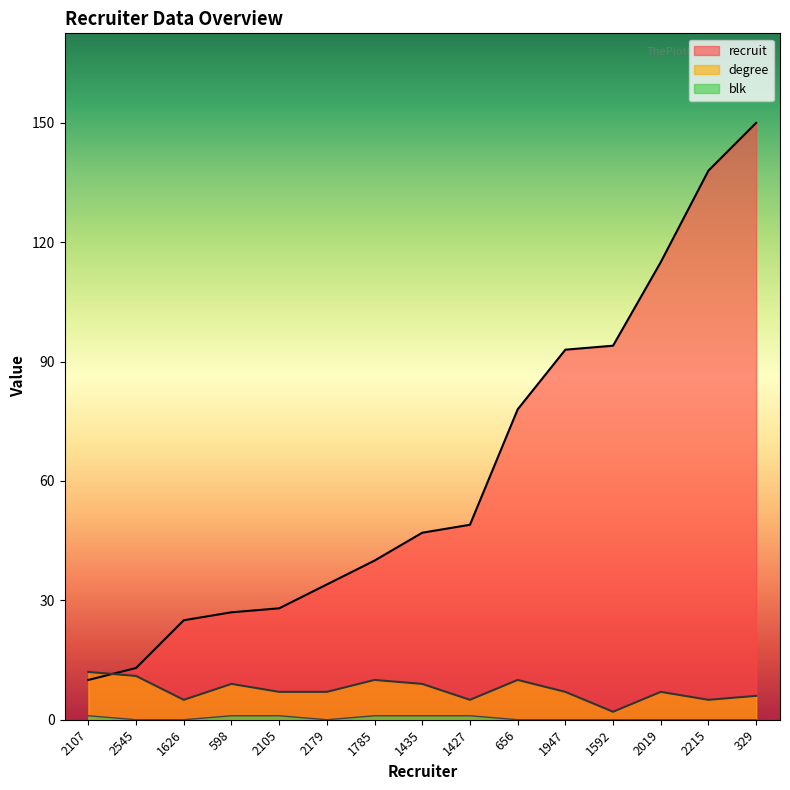

At which category is the sum across all series the highest?

329